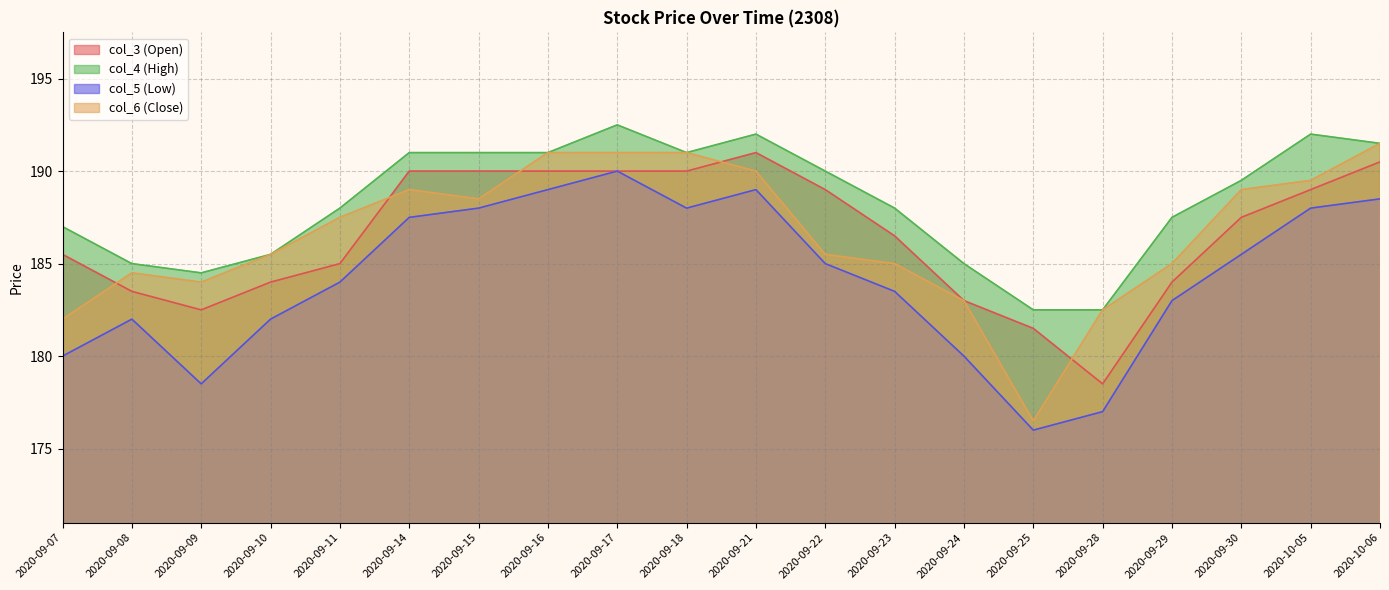

What is the difference between the maximum and minimum values in the col_6 (Close) series?

15.0